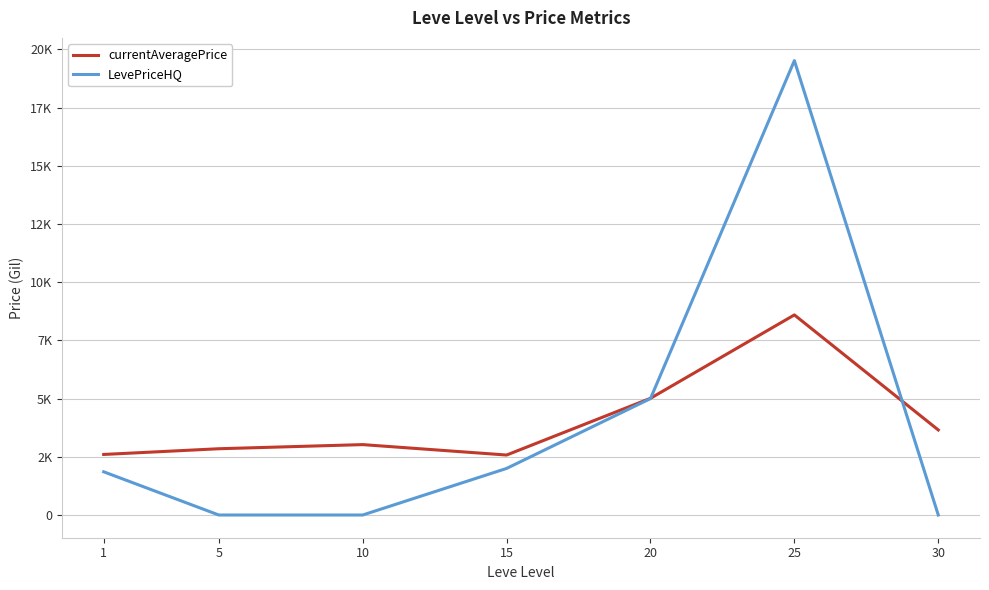

What is the sum of all LevePriceHQ values?

28369.3